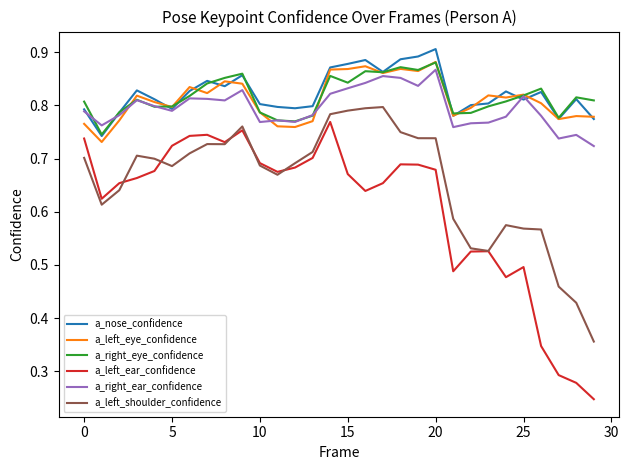

True or false: a_left_ear_confidence and a_nose_confidence cross at least once.

False